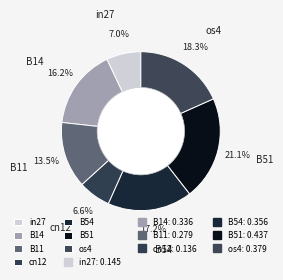

What portion of the pie excludes in27?

93.0%